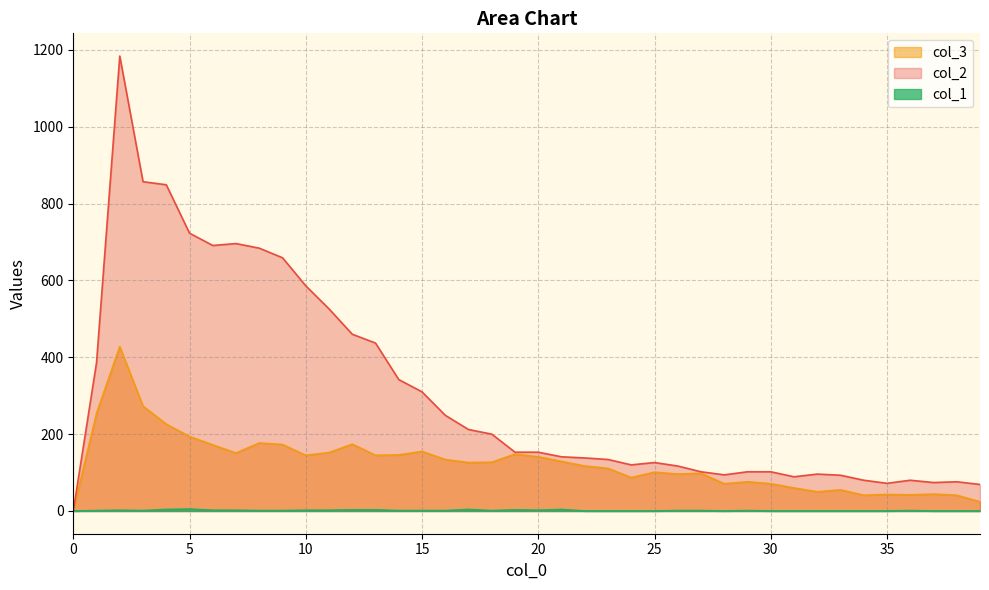

In col_3, how many points are higher than both neighbors (excluding endpoints)?

11